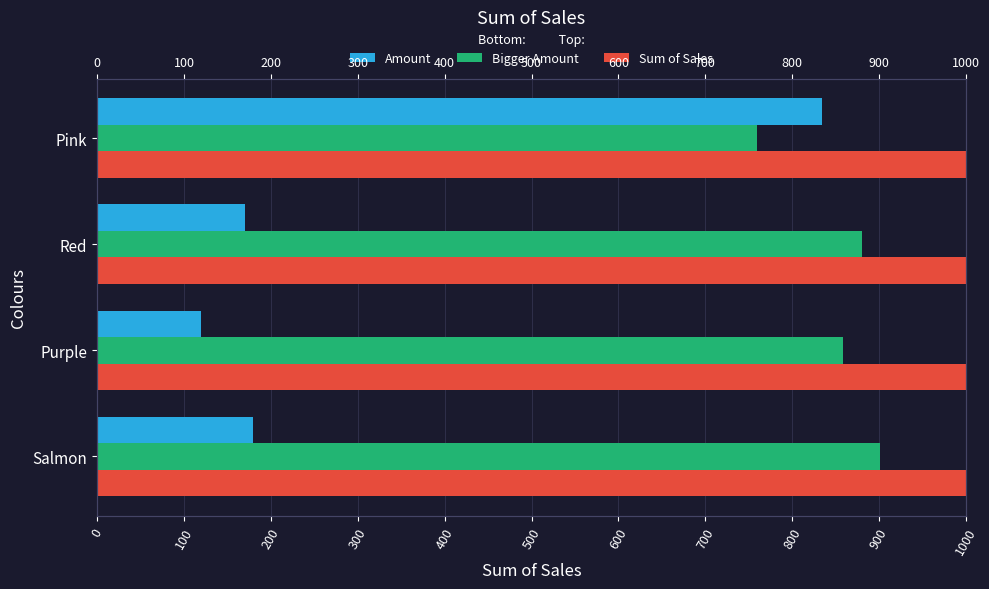

What is the maximum value for Bigger Amount?

901.0